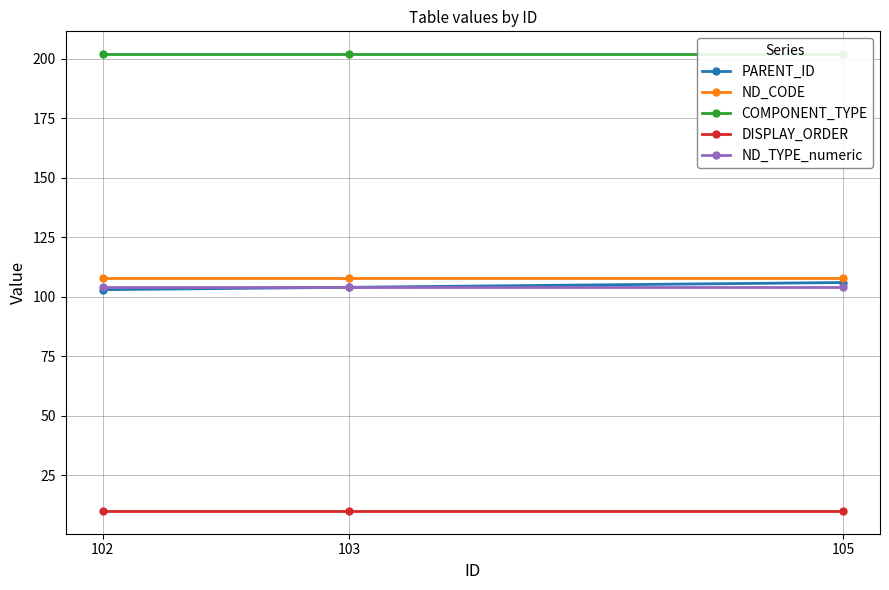

True or false: ND_CODE has a value of 154 at 103.

False